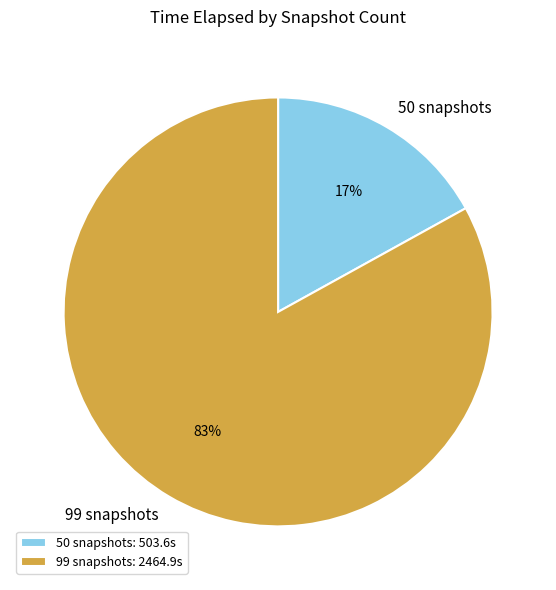

To the nearest percent, what is the combined percentage of 99 snapshots and 50 snapshots?

100%